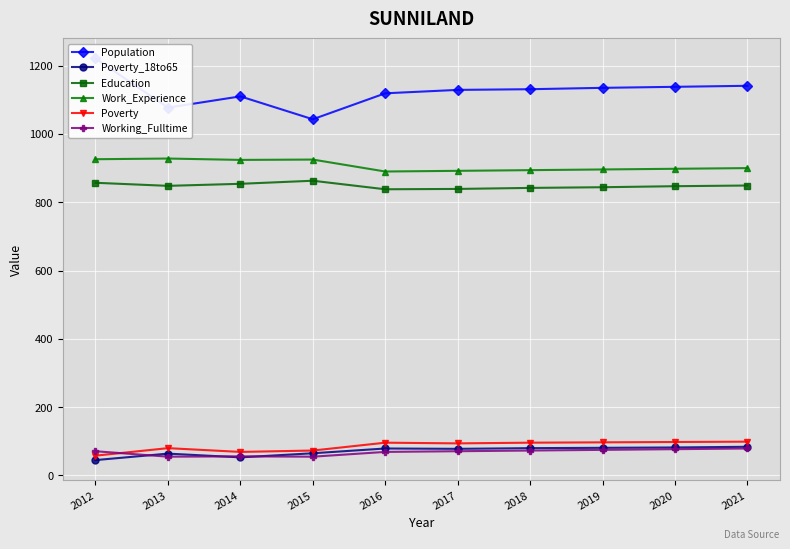

What is the value of the Poverty_18to65 point at the 1st from the left?

45